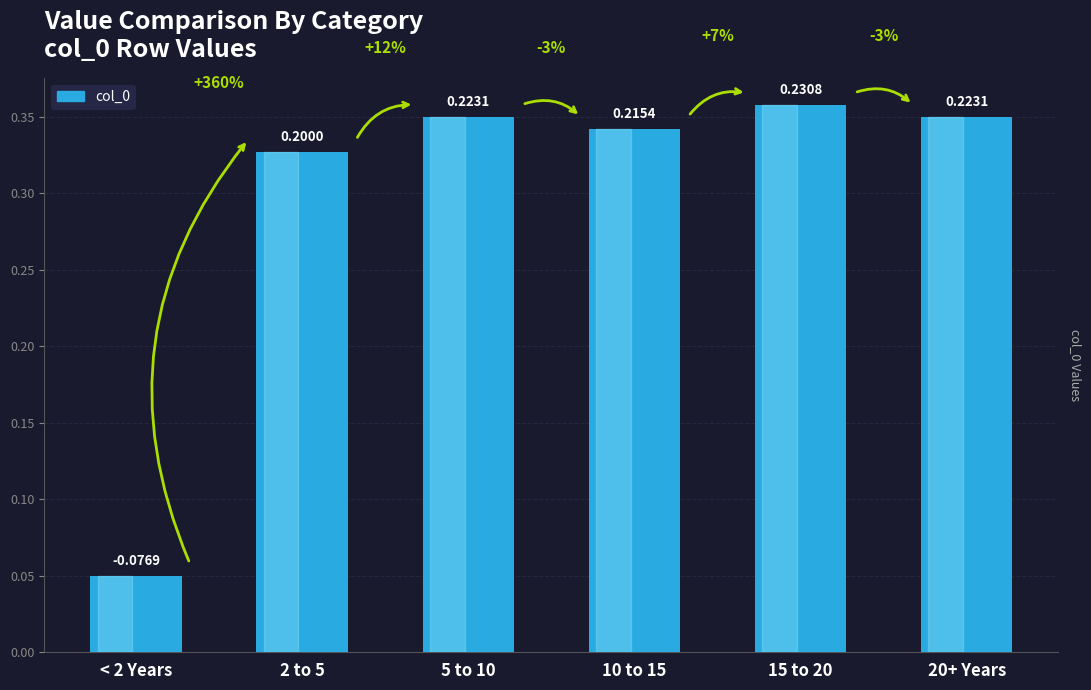

How many bars are there in total?

6